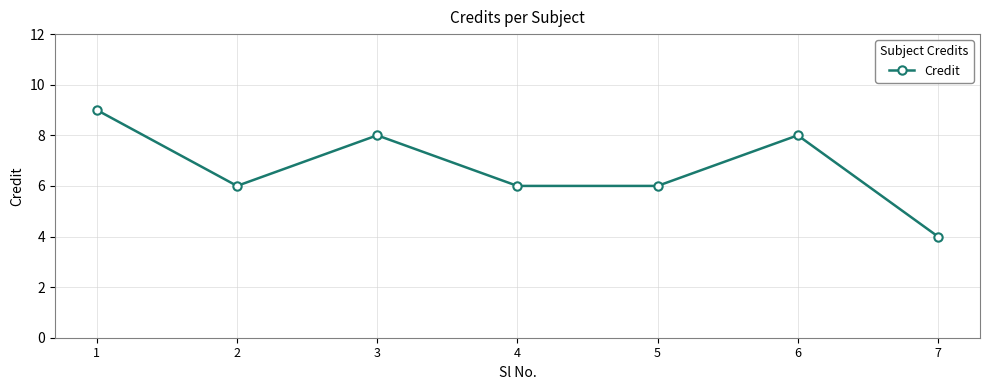

Between 1 and 3, which is larger?

1